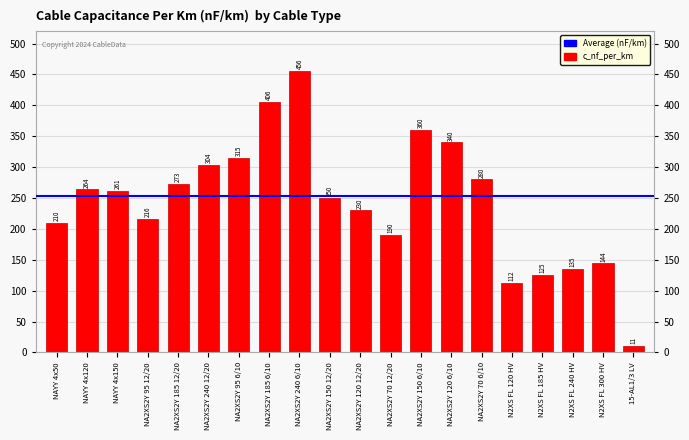

Which has a higher value, NA2XS2Y 95 6/10 or NA2XS2Y 70 12/20?

NA2XS2Y 95 6/10